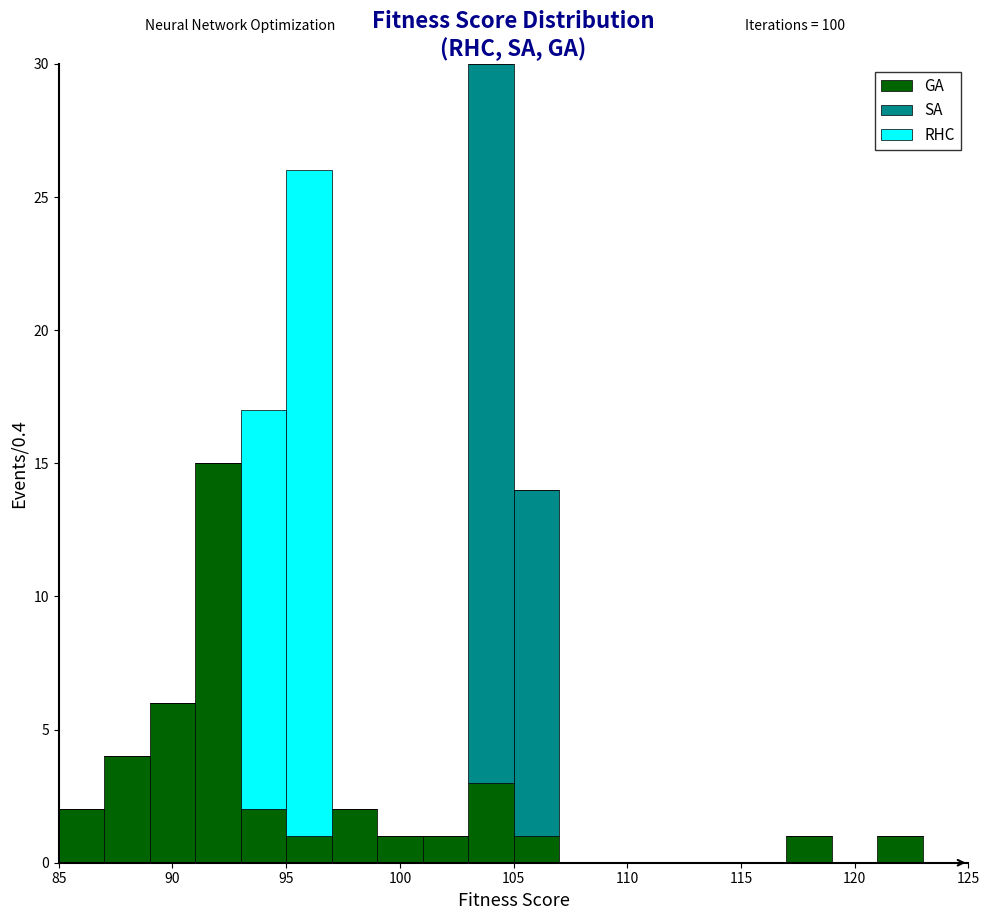

Reading left to right, list every stacked bar in this chart as the range it spans on the x-axis followed by its total height. The values are not printed on the chart, so give them approximately, as read against the axis.

85 to 87: 2
87 to 89: 4
89 to 91: 6
91 to 93: 15
93 to 95: 17
95 to 97: 26
97 to 99: 2
99 to 101: 1
101 to 103: 1
103 to 105: 30
105 to 107: 14
107 to 109: 0
109 to 111: 0
111 to 113: 0
113 to 115: 0
115 to 117: 0
117 to 119: 1
119 to 121: 0
121 to 123: 1
123 to 125: 0